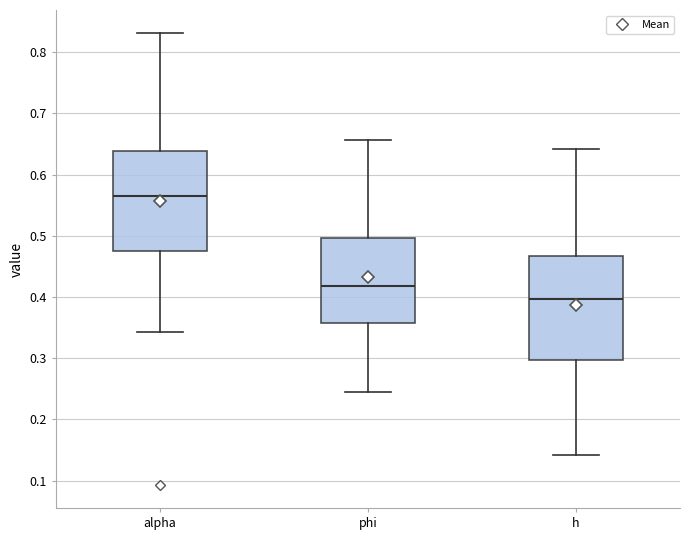

Where does the lower whisker of the box for phi end on the y-axis? The values are not printed on the chart, so give them approximately, as read against the axis.

0.24